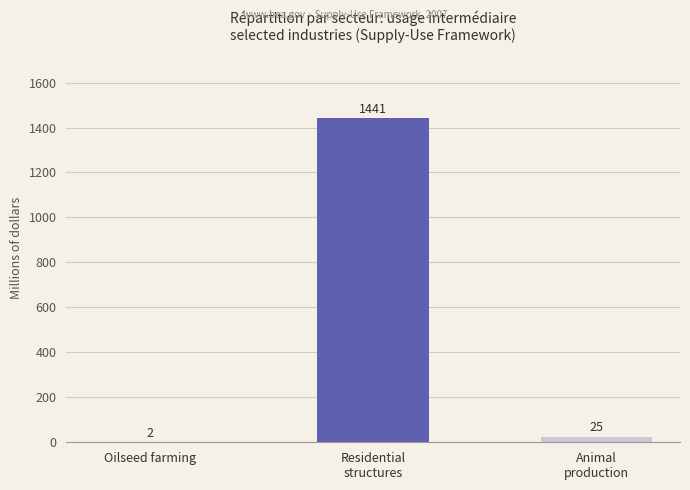

Count the number of data series in this chart.

1